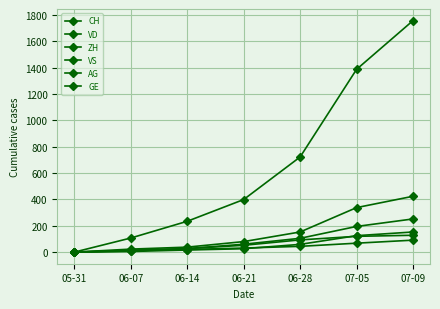

Does the chart have visible grid lines?

Yes